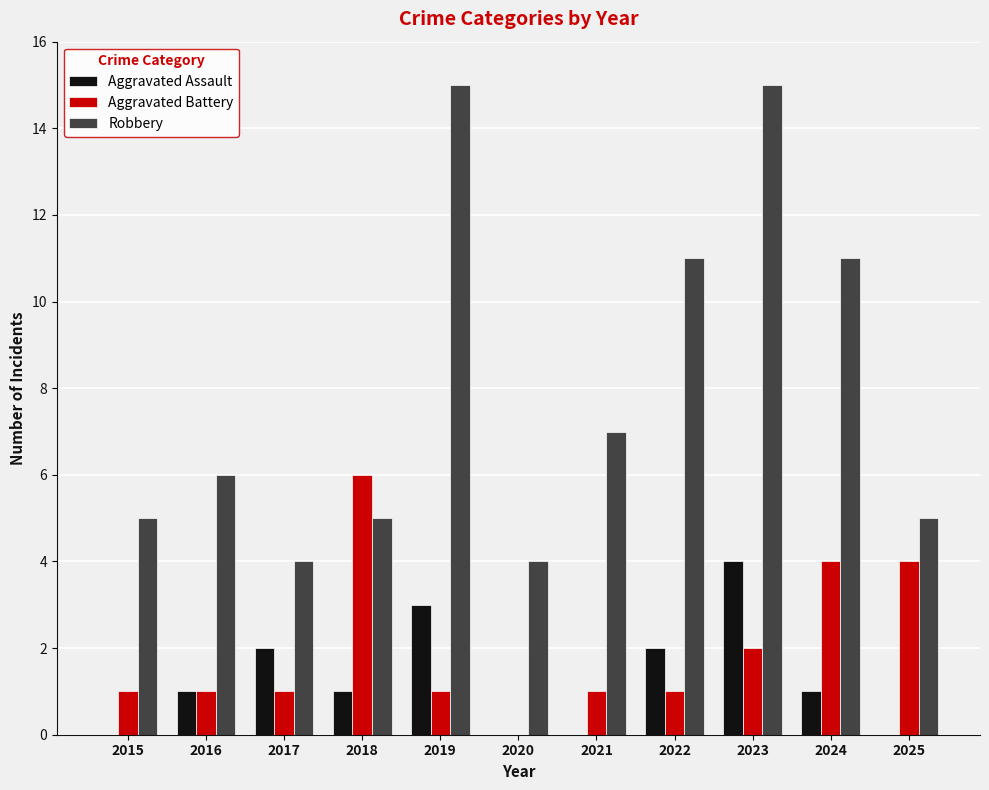

True or false: Robbery has a value of 5 at 2020.

False